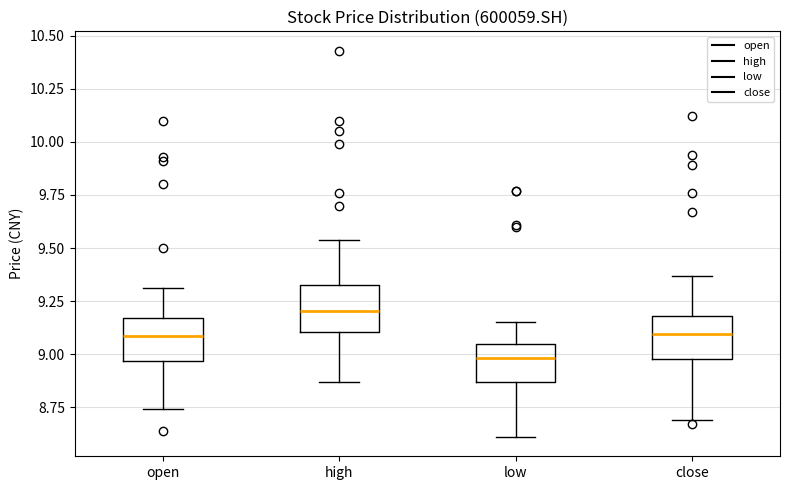

Which box has the lowest median line?

low